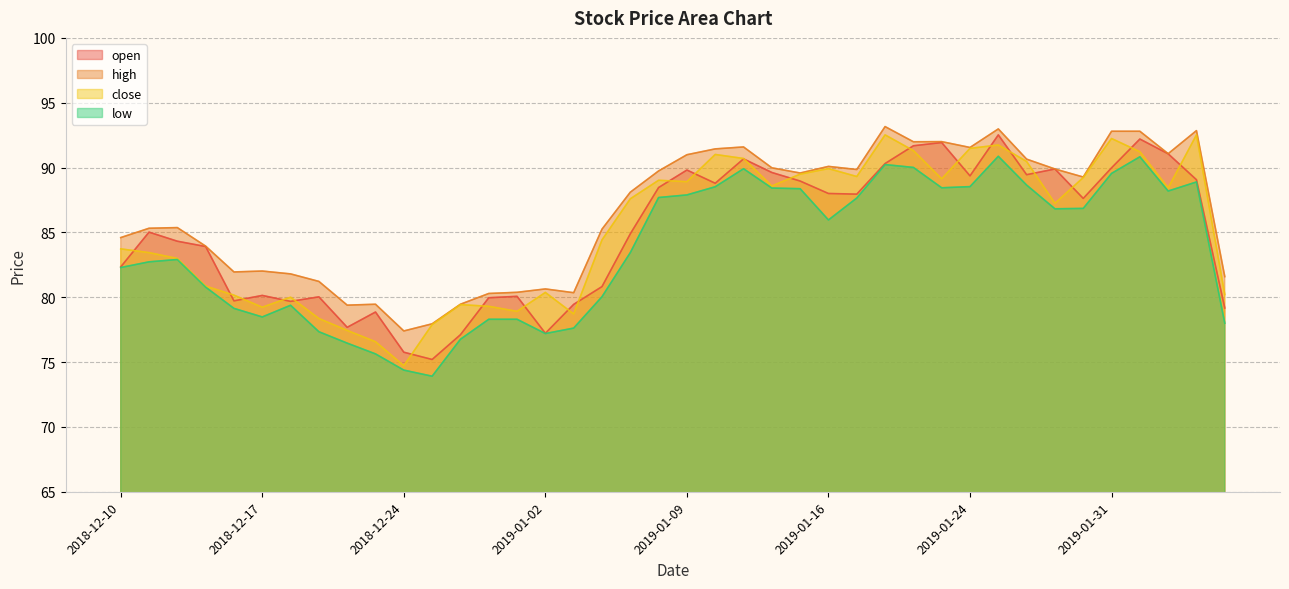

At which category is the sum across all series the highest?

2019-01-25